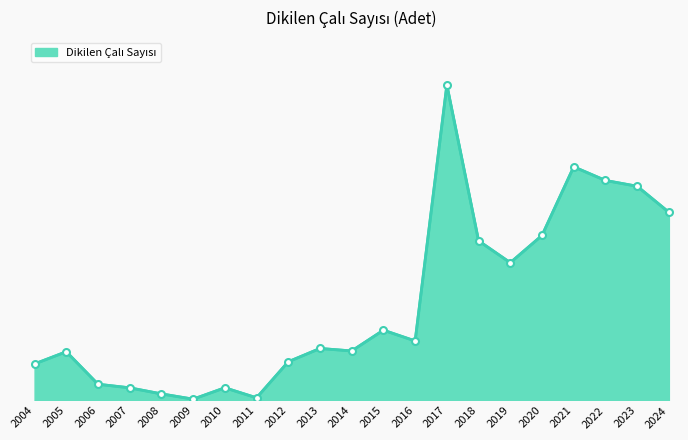

Does the chart have visible grid lines?

No